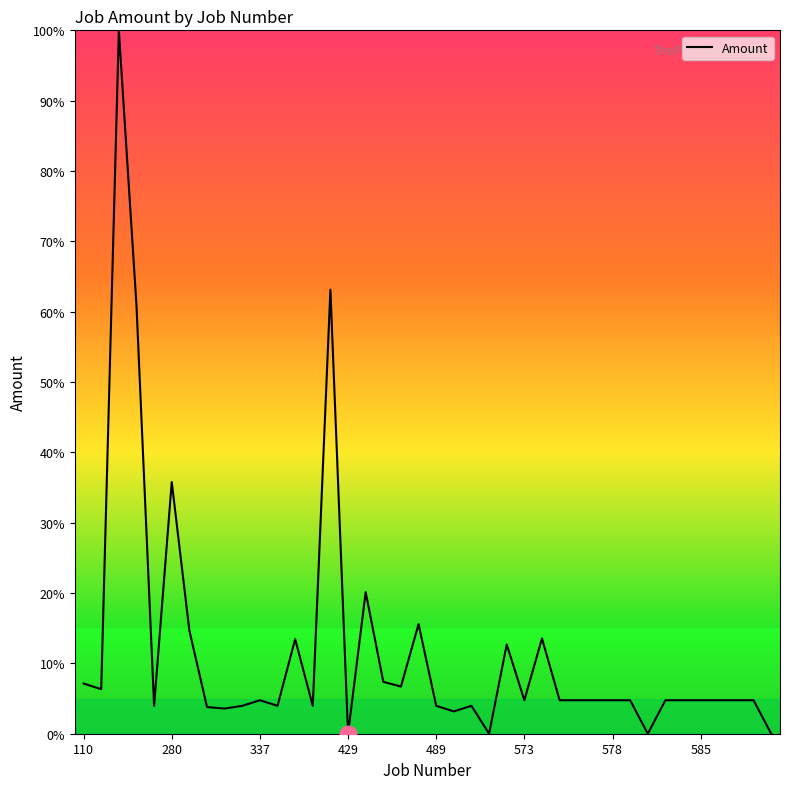

What is the maximum value shown in the chart?

100.0